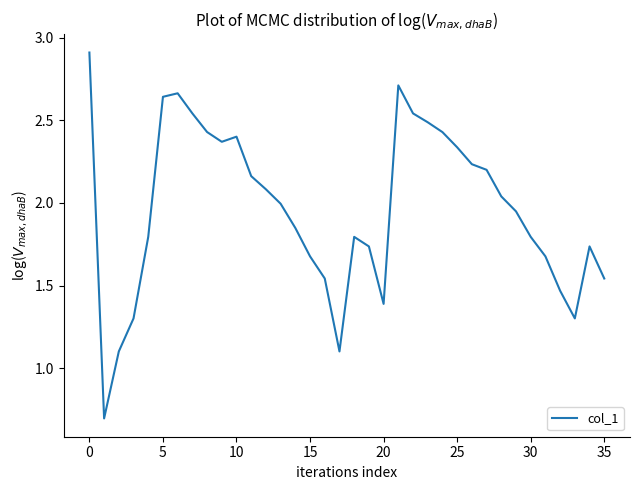

What is the minimum value shown in the chart?

0.7